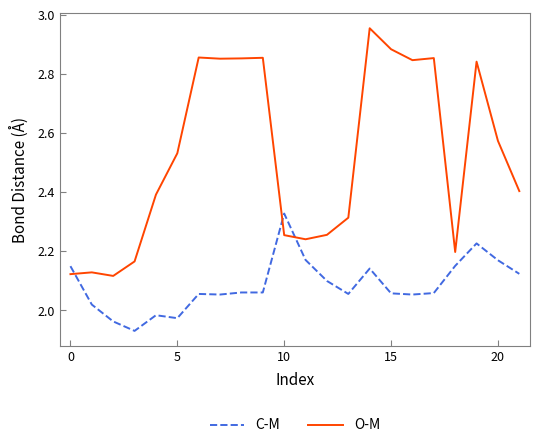

Is this an area chart (filled region under the line)?

No